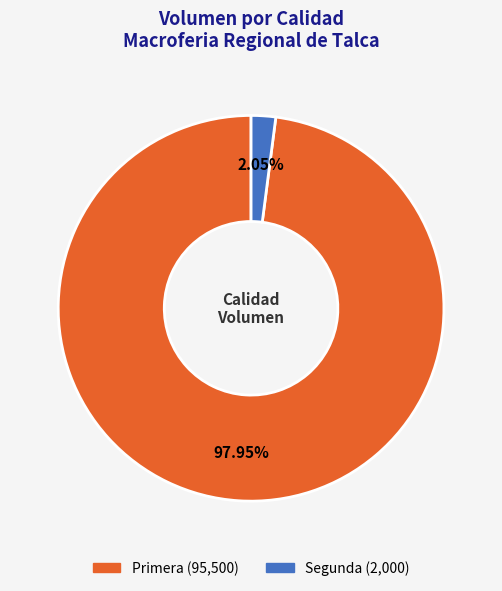

Do Segunda and Primera together represent more than half of the pie?

Yes